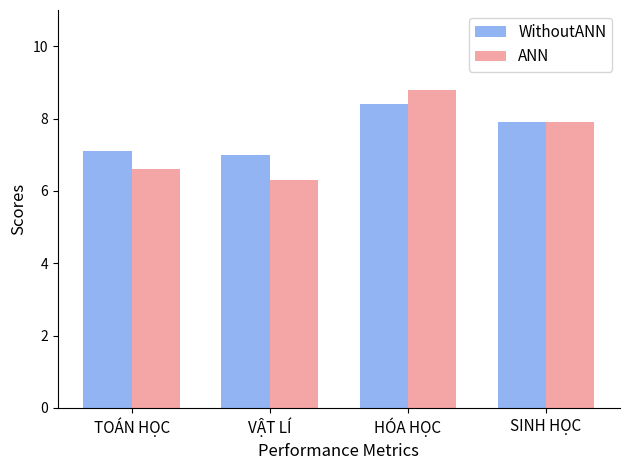

What are all the series names shown in the legend?

WithoutANN, ANN